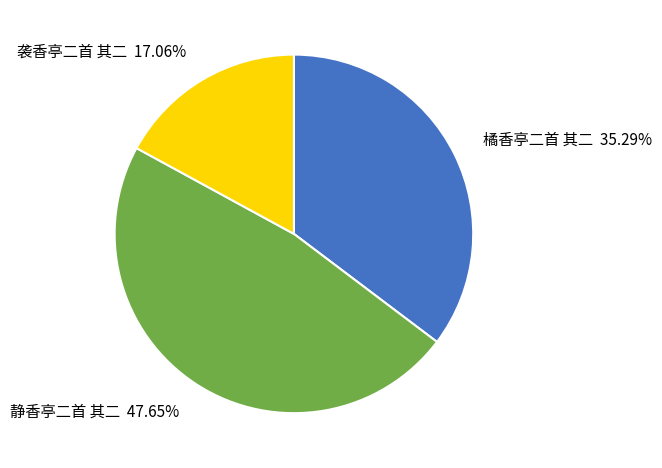

True or false: 袭香亭二首 其二 accounts for 17% of the total.

True